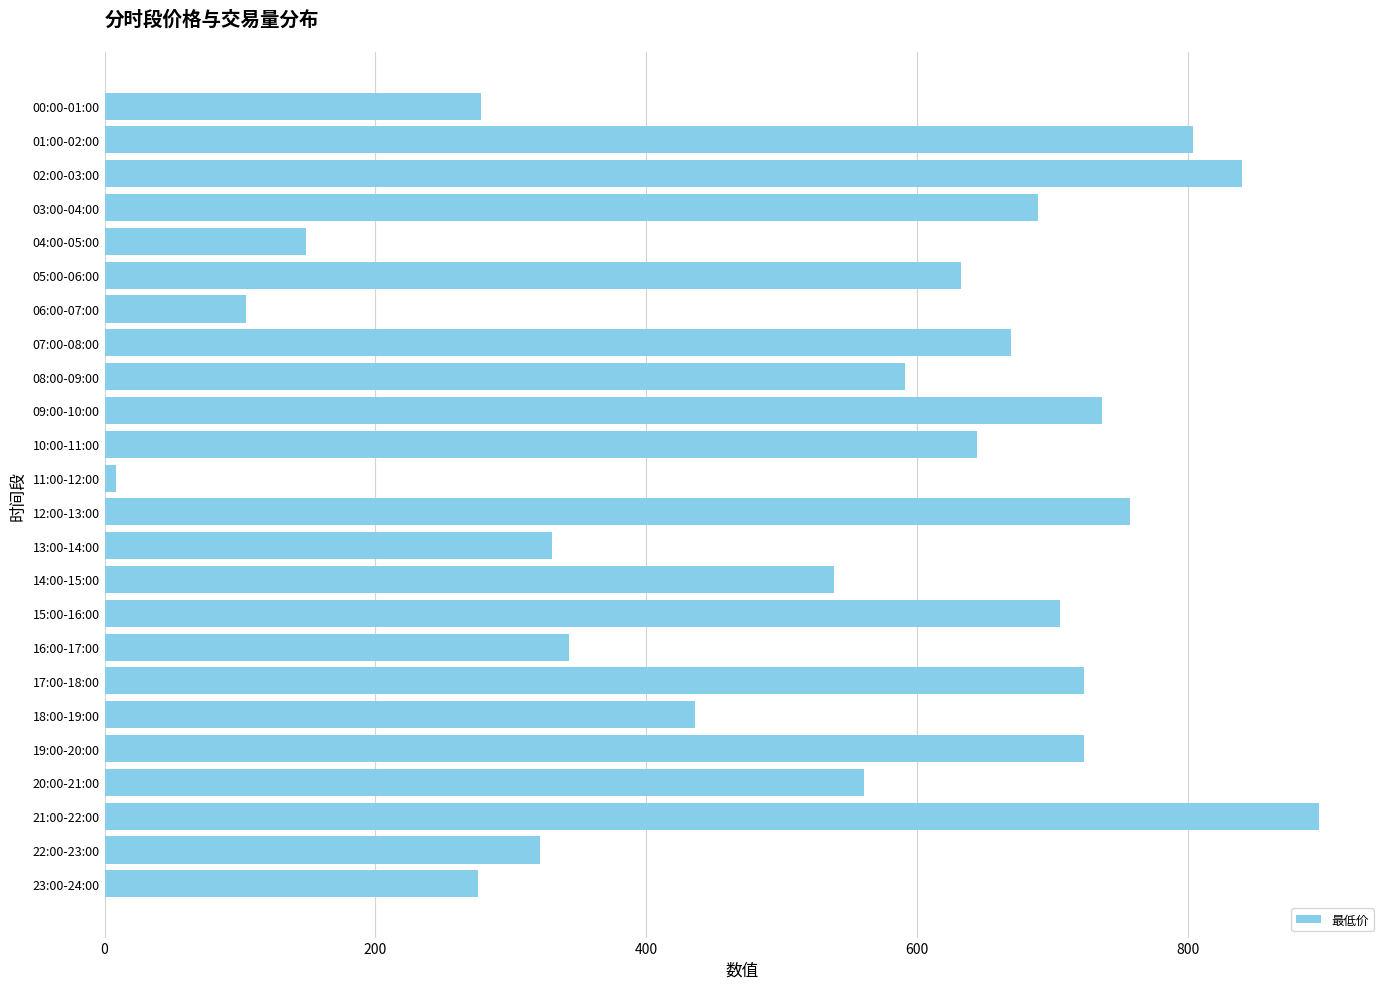

Which label corresponds to the largest value in the chart?

21:00-22:00